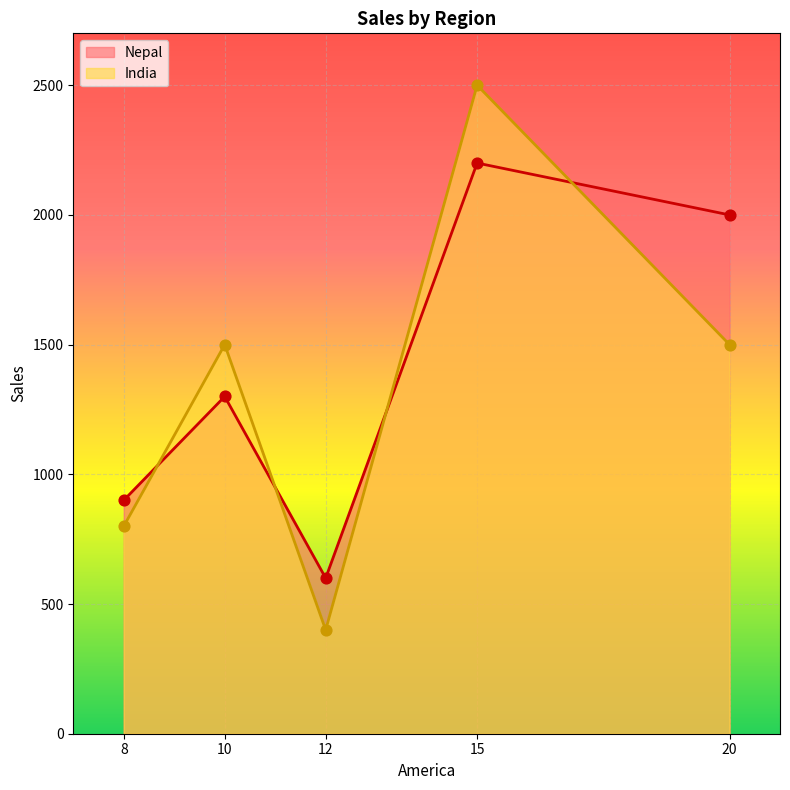

Which series has the largest total across all categories?

Nepal